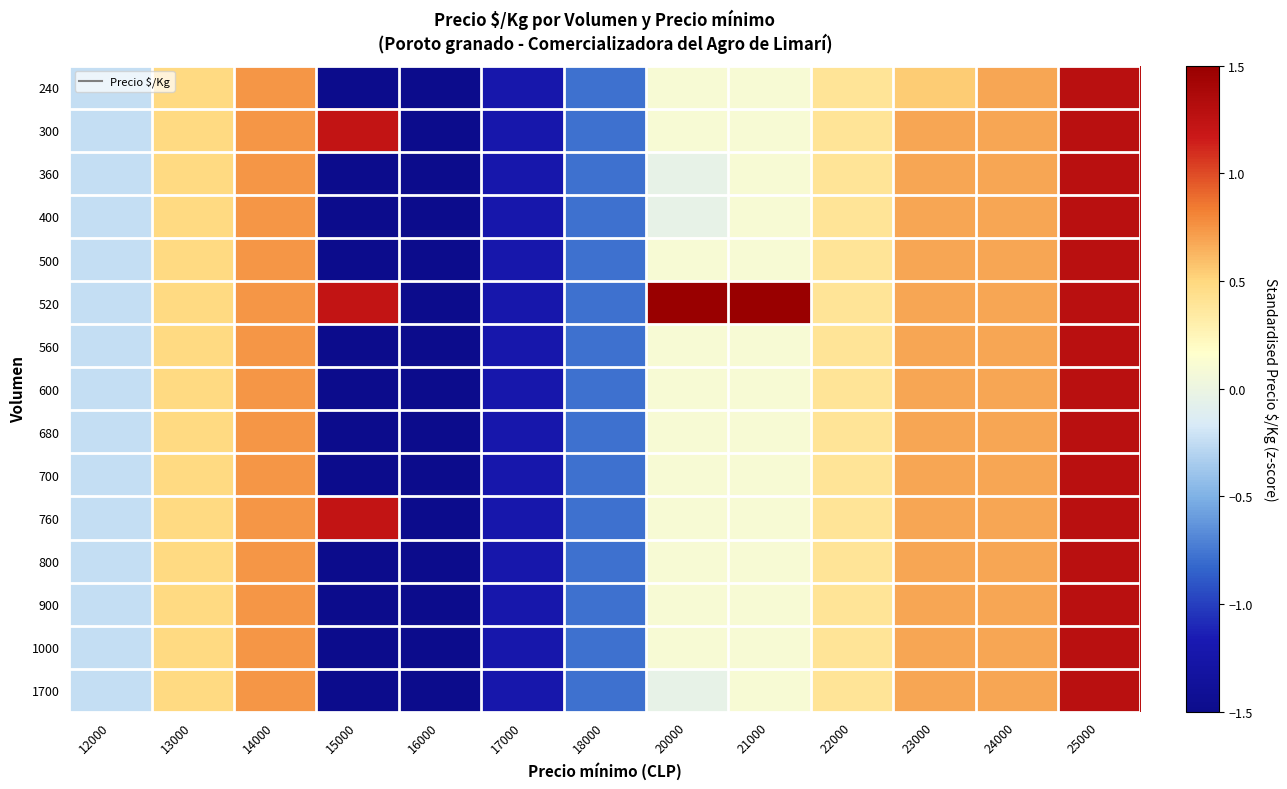

How many series are shown in this chart?

15